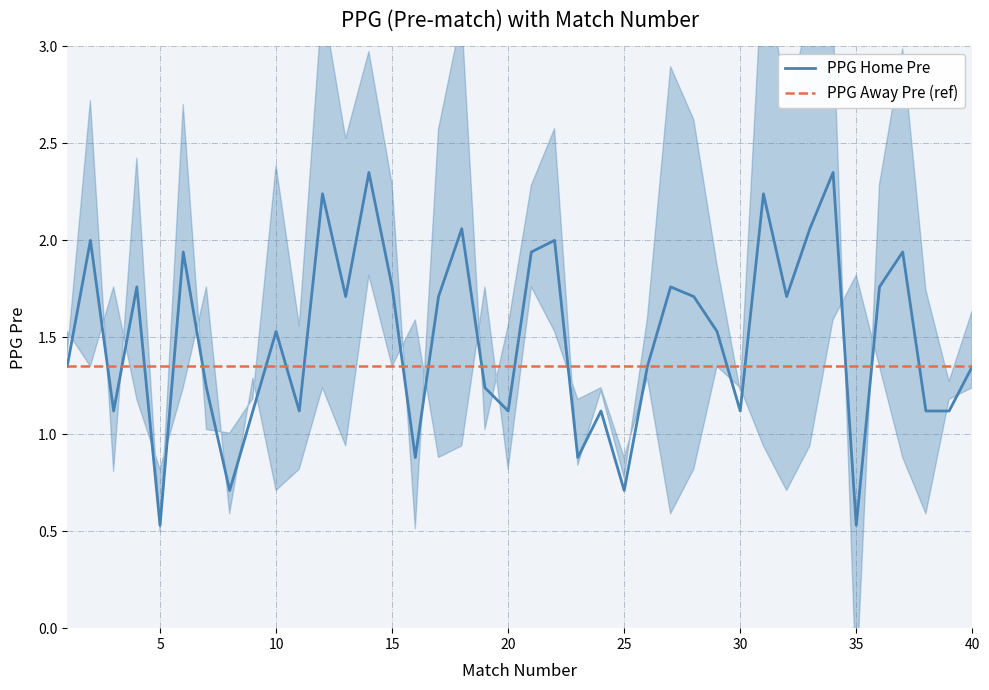

How many data points does each series have?

40